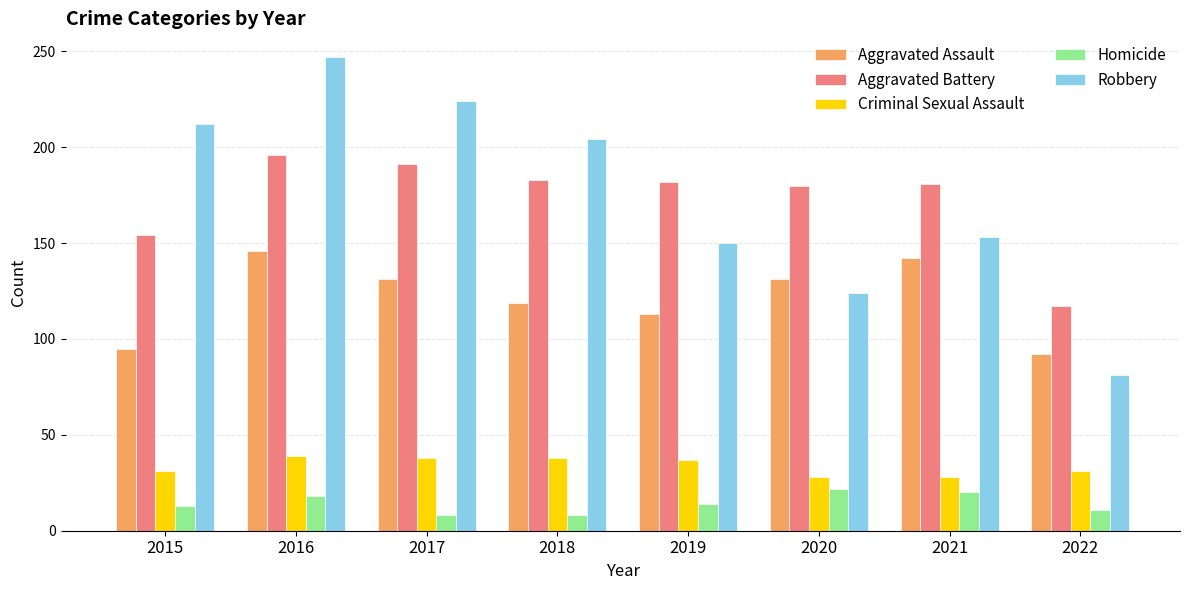

At how many categories does at least one series exceed 84?

8